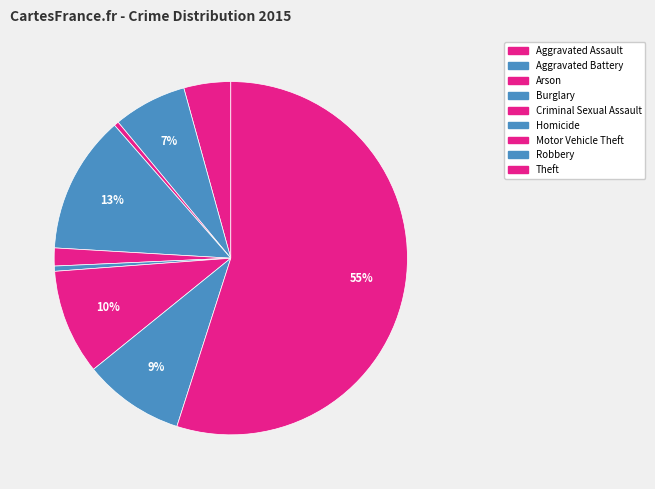

How many slices are in this pie chart?

9